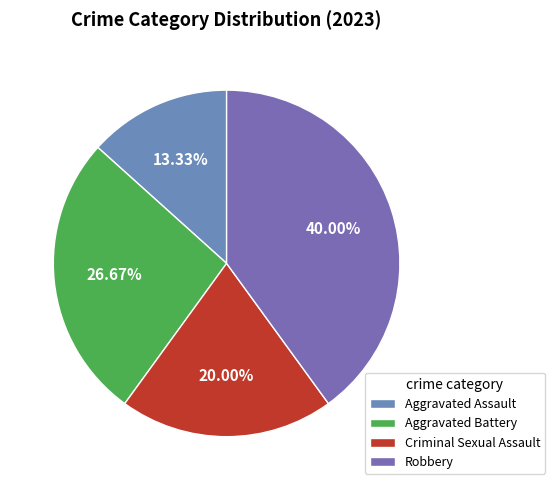

To the nearest percent, what percentage of the pie is Criminal Sexual Assault?

20%